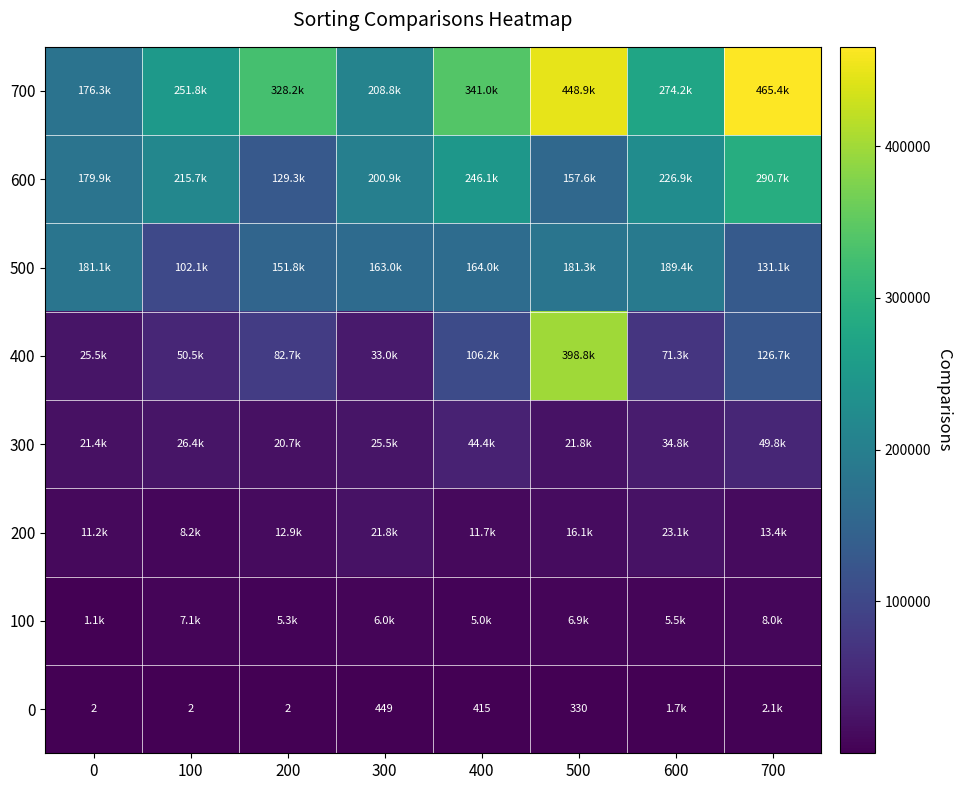

At which label is 200 closest to 15630?

500